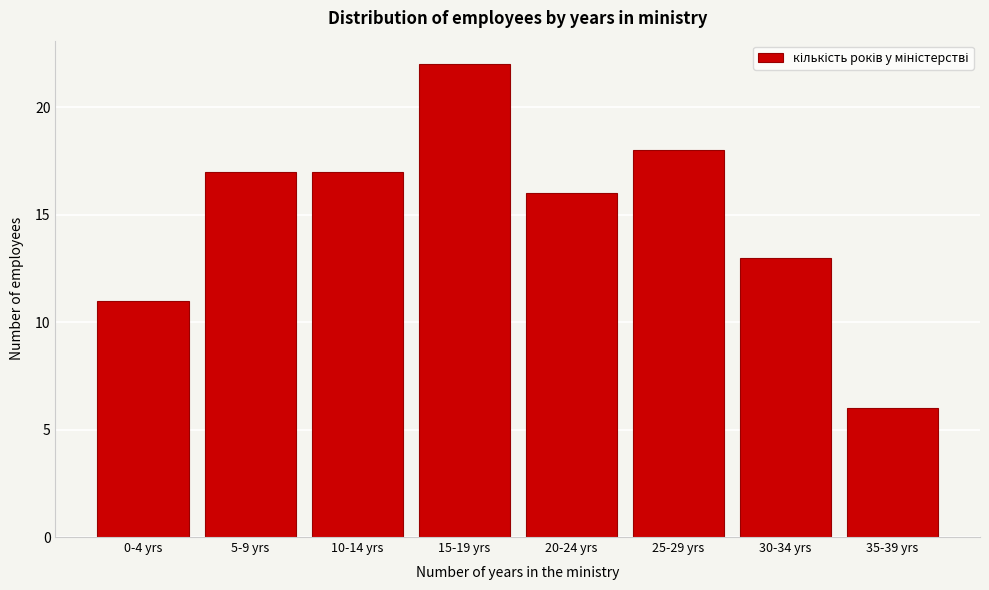

Reading left to right, what are all the values shown in this chart?

0-4 yrs=11	5-9 yrs=17	10-14 yrs=17	15-19 yrs=22	20-24 yrs=16	25-29 yrs=18	30-34 yrs=13	35-39 yrs=6